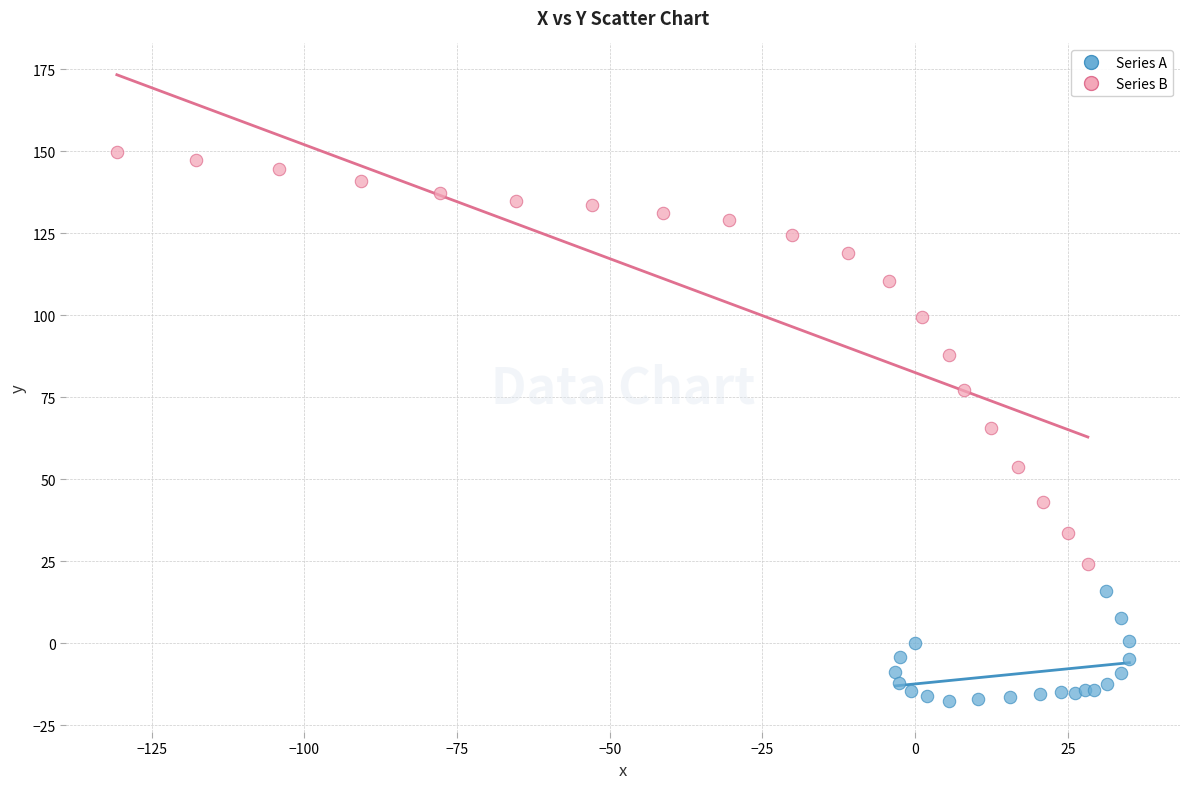

Which series contains the highest Y value?

Series B